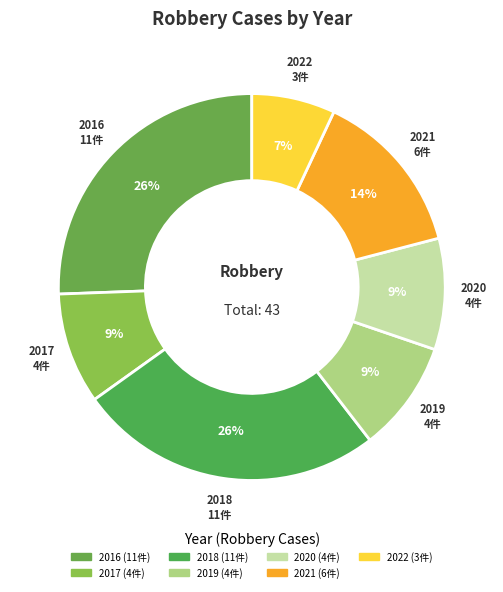

To the nearest percent, what portion does 2017 represent?

9%